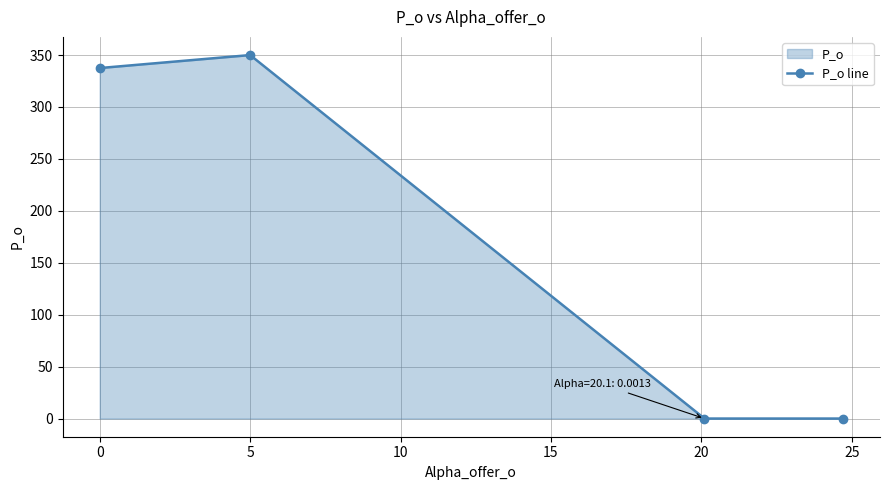

The value at 0 is 92.1. True or false?

False